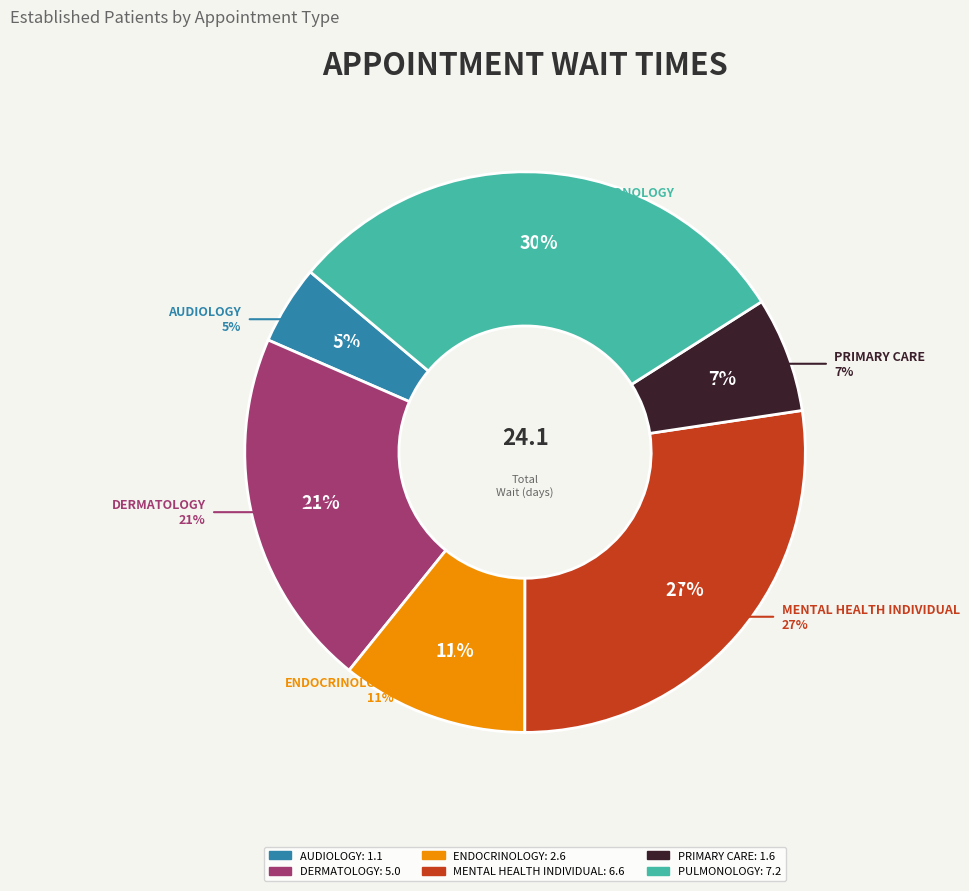

What percentage is the PRIMARY CARE slice, to the nearest percent?

7%